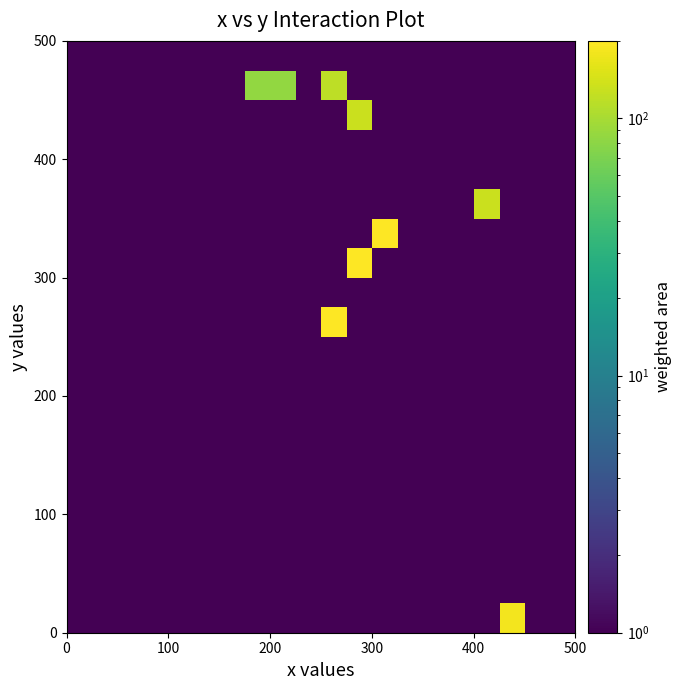

What is the minimum value shown in the chart?

0.5